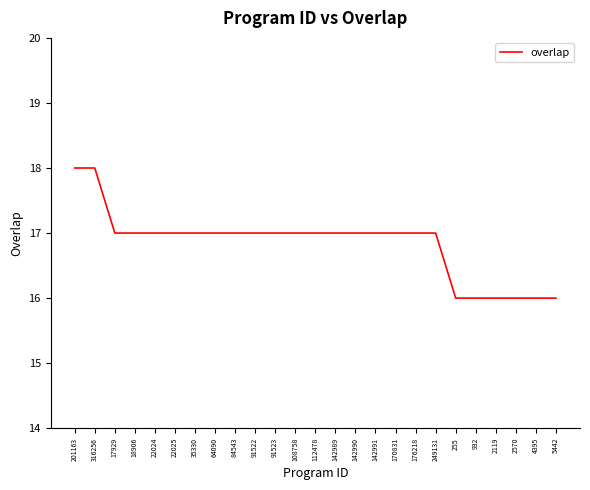

What is the maximum value shown in the chart?

18